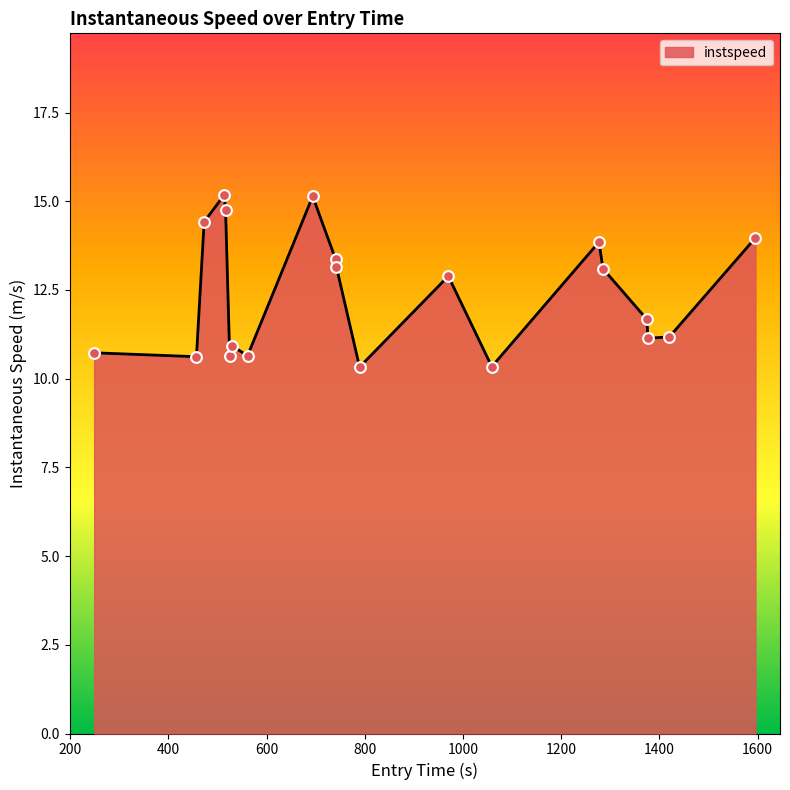

What is the smallest value displayed?

10.3